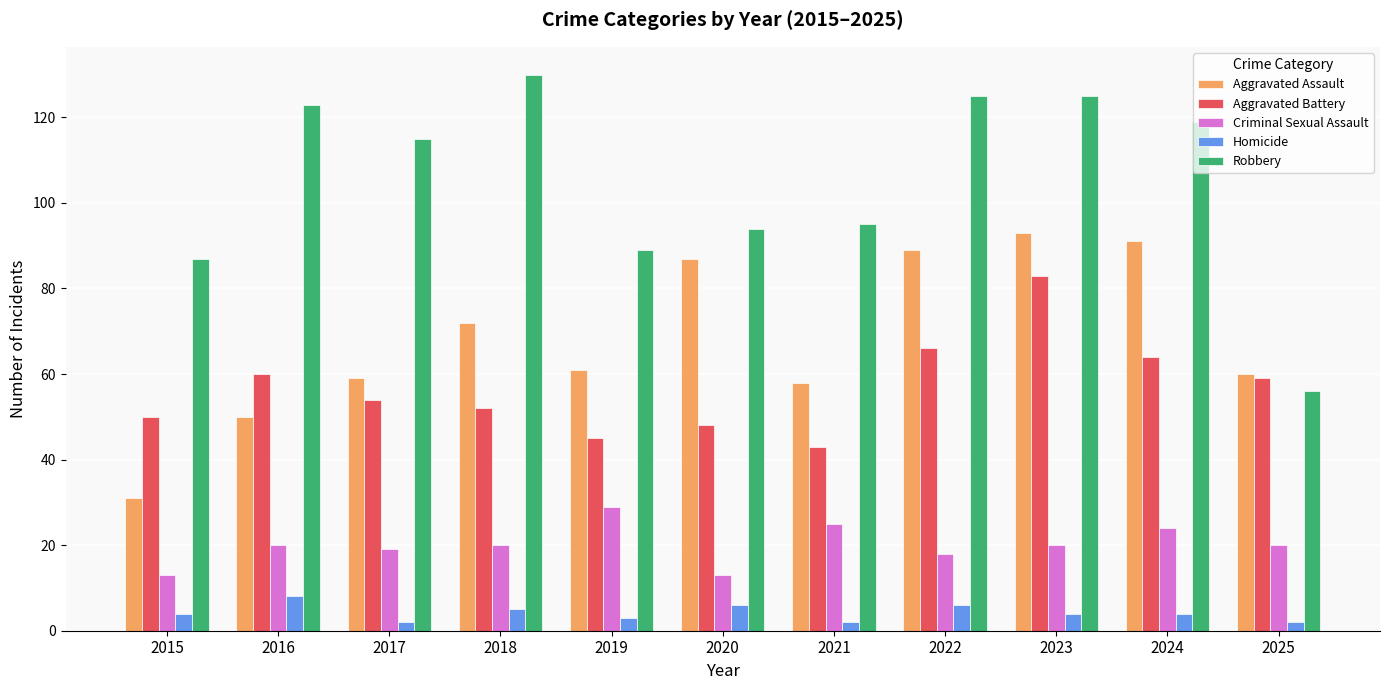

What is the spread (max minus min) of values at 2016?

115